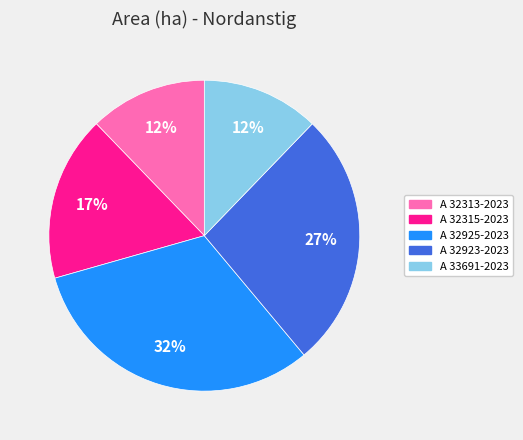

To the nearest percent, what is the average slice percentage?

20%